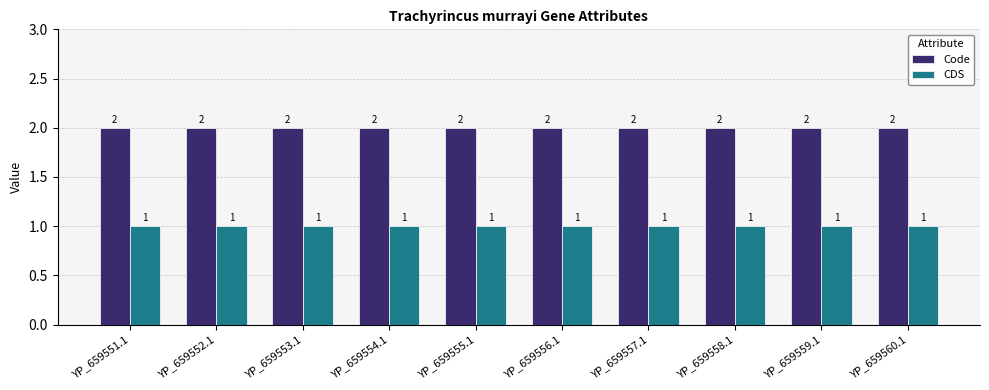

What is the total value across all series at YP_659554.1?

3